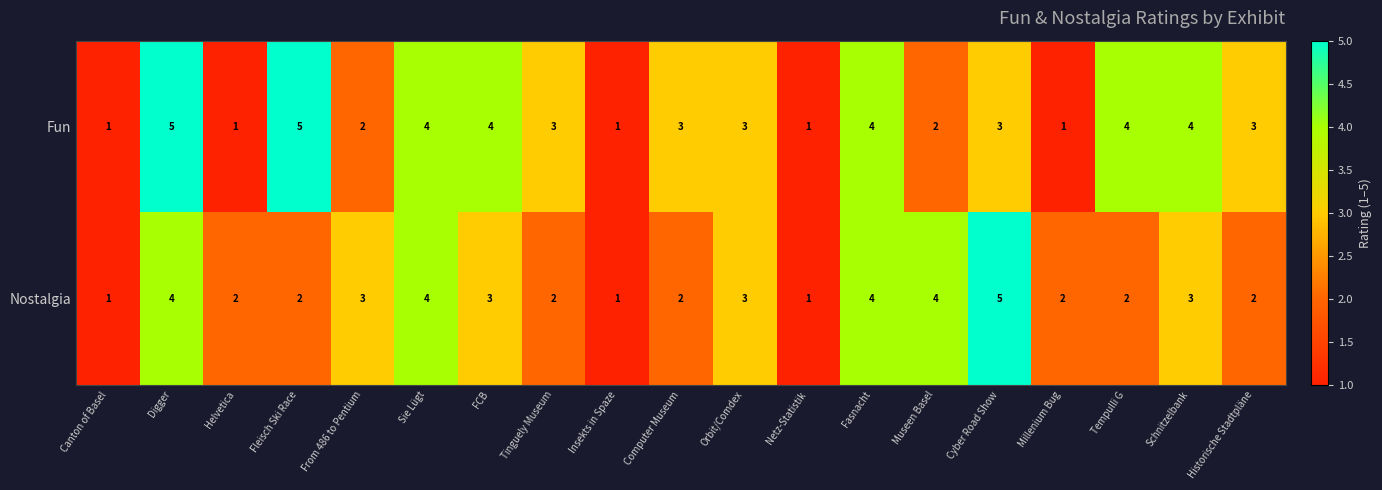

What is the average value of the Fun series?

3